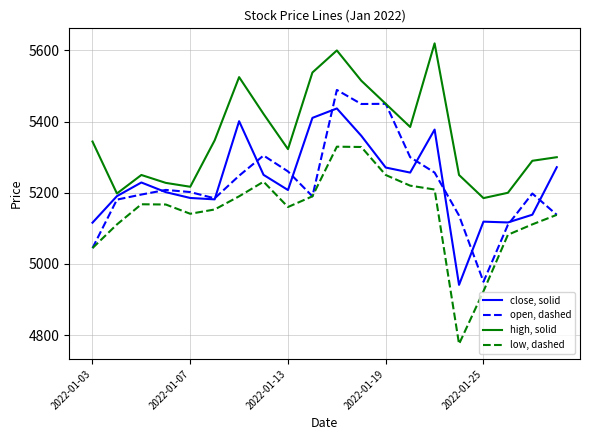

Rank the series by their maximum value, from lowest to highest.

low, dashed, close, solid, open, dashed, high, solid